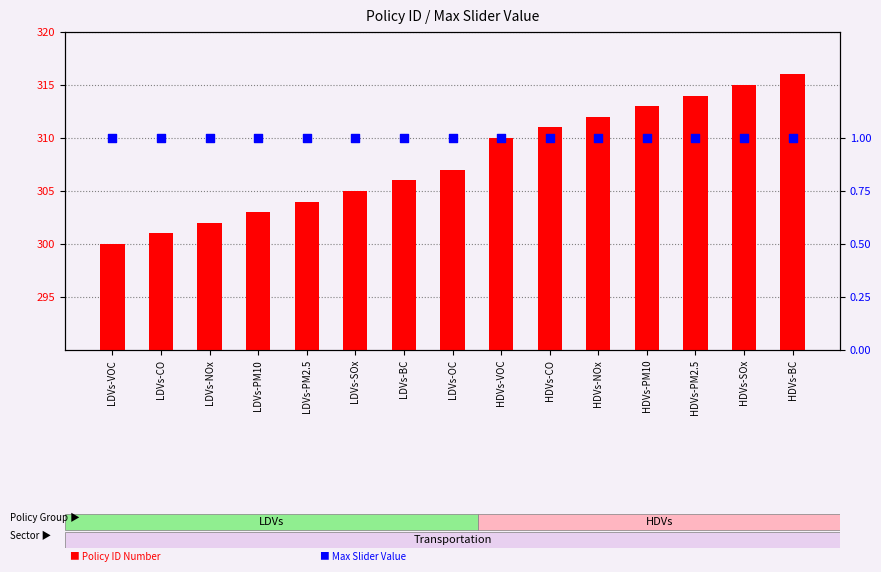

At which category is the sum across all series the highest?

HDVs-BC